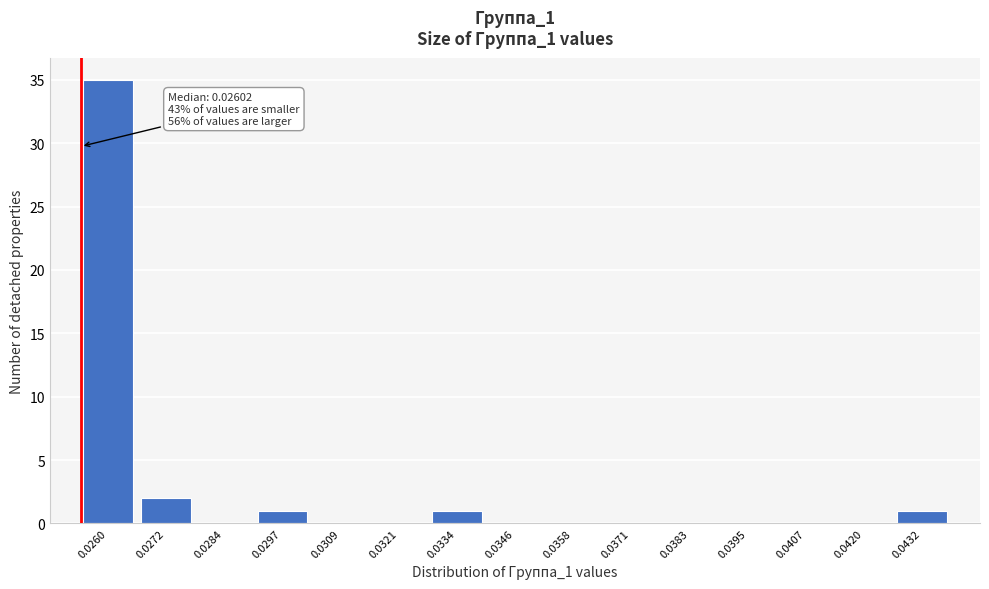

Reading right to left, what are all the values shown in this chart?

0.0432=1	0.0420=0	0.0407=0	0.0395=0	0.0383=0	0.0371=0	0.0358=0	0.0346=0	0.0334=1	0.0321=0	0.0309=0	0.0297=1	0.0284=0	0.0272=2	0.0260=35